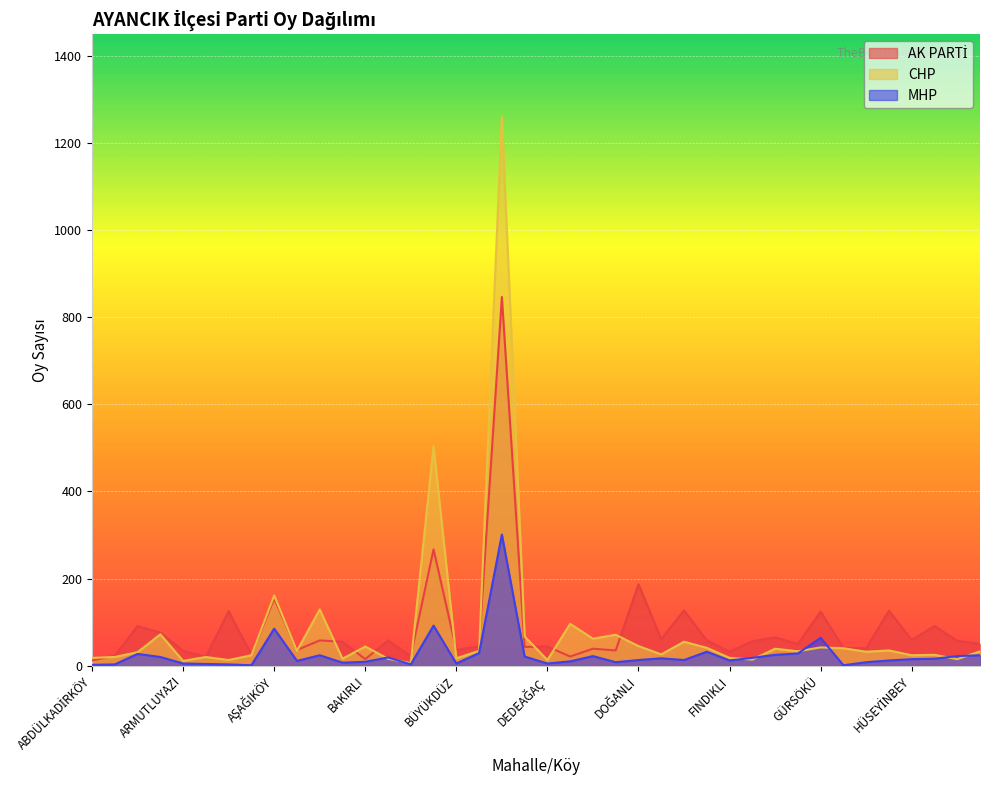

Reading left to right, transcribe all the data shown in this chart.

AK PARTI: ABDÜLKADİRKÖY=12	AKÇAKESE=23	AKÖREN=91	ALİKÖY=76	ARMUTLUYAZI=34	AVDULLU=20	AYGÖRDÜ=125	AĞAÇLI=25	AŞAĞIKÖY=154	BABAKÖY=36	BABAÇAY=58	BAHÇELİ=55	BAKIRLI=15	BAKIRLIZAVİYE=58	BELPINAR=22	BEŞİKTAŞ=267	BÜYÜKDÜZ=36	BÜYÜKPINAR=45	CEVİZLİ=846	DAVUTLU=43	DEDEAĞAÇ=44	DENİZCİLER=21	DEREKÖY=39	DOLAY=35	DOĞANLI=187	DİBEKLİ=61	ERDEMLİ=127	ERİKLİ=58	FINDIKLI=32	GÖLDAĞI=56	GÖLKÖY=65	GÜRPINAR=50	GÜRSÖKÜ=124	HACILI=41	HACIOĞLU=40	HATİP=126	HÜSEYİNBEY=59	KALDIRAYAK=91	KARAKESTANE=57	KARAPINAR=50
CHP: ABDÜLKADİRKÖY=18	AKÇAKESE=20	AKÖREN=31	ALİKÖY=72	ARMUTLUYAZI=11	AVDULLU=20	AYGÖRDÜ=13	AĞAÇLI=24	AŞAĞIKÖY=161	BABAKÖY=34	BABAÇAY=129	BAHÇELİ=16	BAKIRLI=44	BAKIRLIZAVİYE=16	BELPINAR=6	BEŞİKTAŞ=503	BÜYÜKDÜZ=17	BÜYÜKPINAR=34	CEVİZLİ=1260	DAVUTLU=67	DEDEAĞAÇ=13	DENİZCİLER=96	DEREKÖY=62	DOLAY=71	DOĞANLI=45	DİBEKLİ=26	ERDEMLİ=55	ERİKLİ=41	FINDIKLI=18	GÖLDAĞI=14	GÖLKÖY=39	GÜRPINAR=33	GÜRSÖKÜ=42	HACILI=40	HACIOĞLU=32	HATİP=35	HÜSEYİNBEY=24	KALDIRAYAK=25	KARAKESTANE=15	KARAPINAR=33
MHP: ABDÜLKADİRKÖY=2	AKÇAKESE=3	AKÖREN=27	ALİKÖY=20	ARMUTLUYAZI=5	AVDULLU=4	AYGÖRDÜ=3	AĞAÇLI=1	AŞAĞIKÖY=85	BABAKÖY=11	BABAÇAY=24	BAHÇELİ=7	BAKIRLI=9	BAKIRLIZAVİYE=19	BELPINAR=3	BEŞİKTAŞ=92	BÜYÜKDÜZ=5	BÜYÜKPINAR=29	CEVİZLİ=301	DAVUTLU=21	DEDEAĞAÇ=5	DENİZCİLER=10	DEREKÖY=22	DOLAY=8	DOĞANLI=13	DİBEKLİ=17	ERDEMLİ=13	ERİKLİ=32	FINDIKLI=12	GÖLDAĞI=18	GÖLKÖY=25	GÜRPINAR=28	GÜRSÖKÜ=64	HACILI=1	HACIOĞLU=8	HATİP=12	HÜSEYİNBEY=15	KALDIRAYAK=16	KARAKESTANE=22	KARAPINAR=24